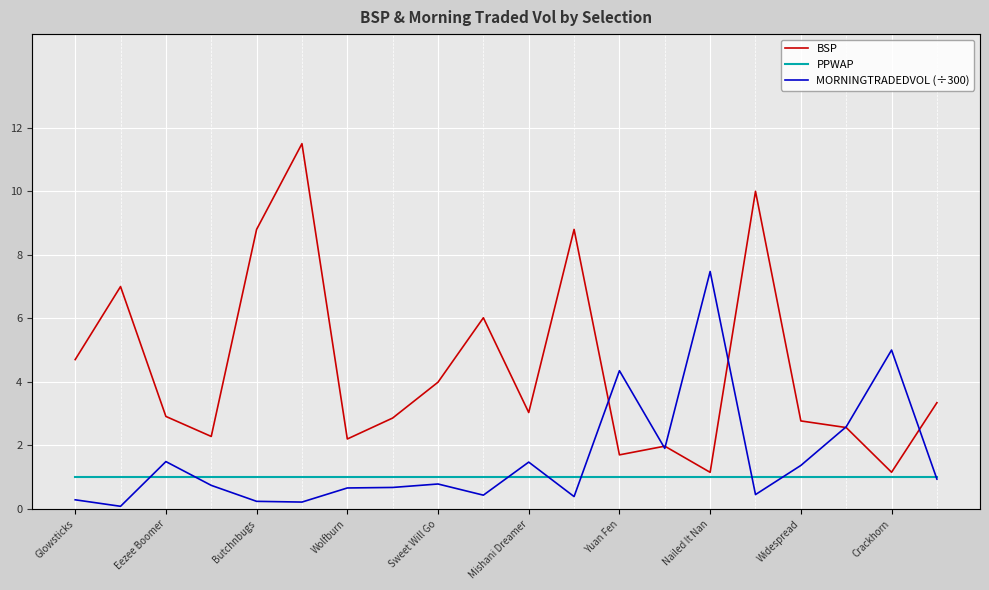

The BSP series shows 2.8 at Widespread. True or false?

True